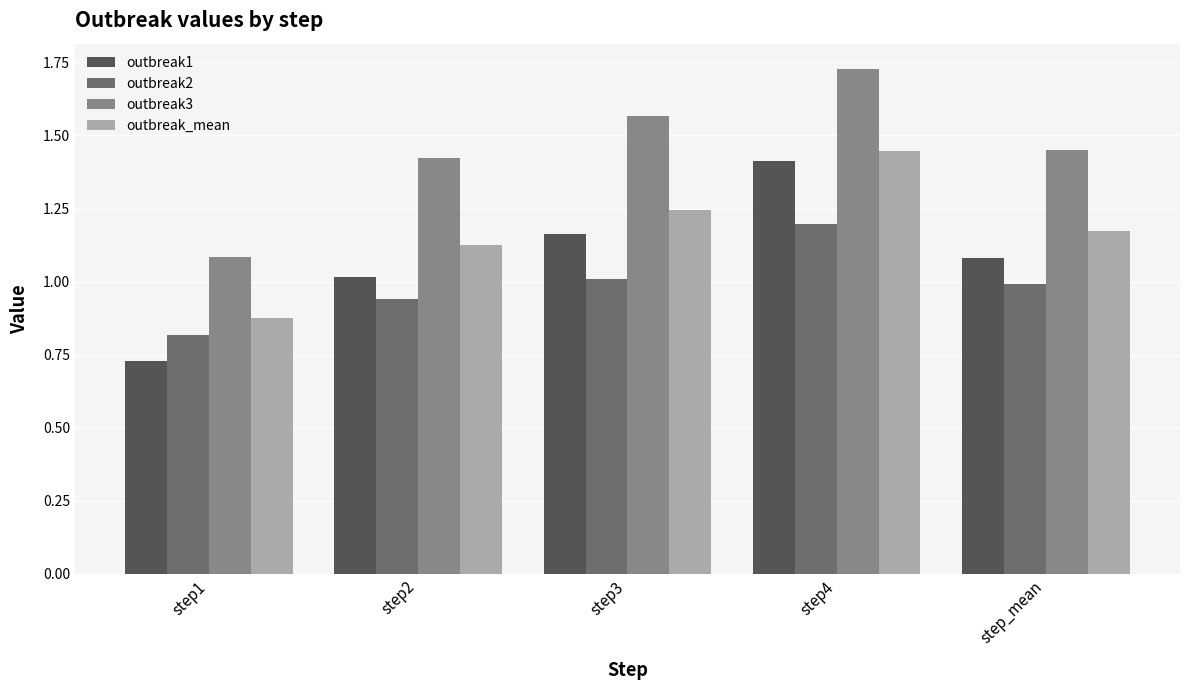

What is the total value across all series at step1?

3.5